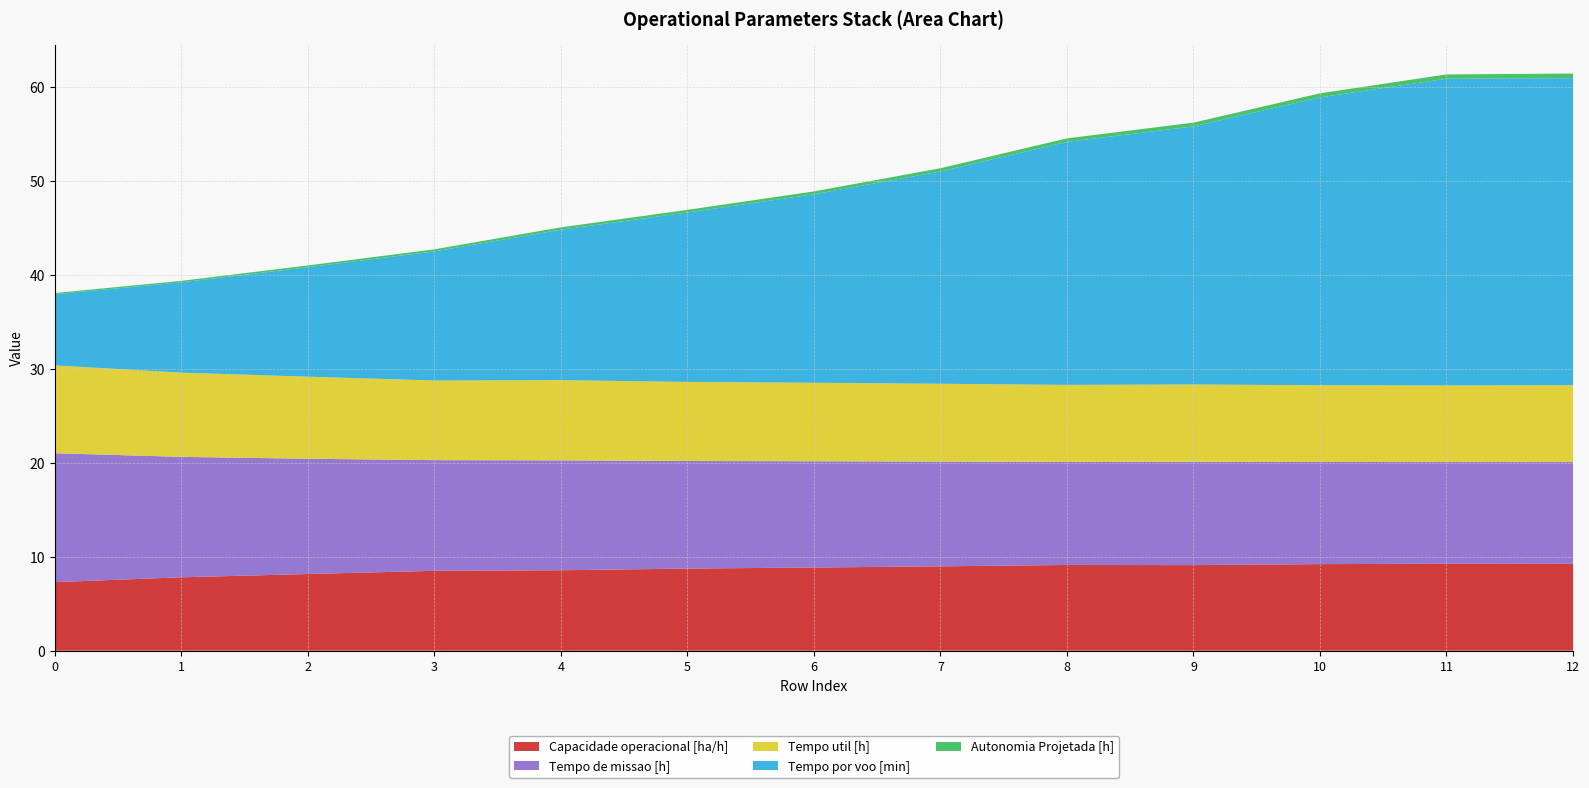

Reading left to right, list all the values displayed in this chart.

Capacidade operacional [ha/h]: 0=7.3	1=7.8	2=8.2	3=8.5	4=8.6	5=8.7	6=8.8	7=9.0	8=9.1	9=9.1	10=9.2	11=9.2	12=9.2
Tempo de missao [h]: 0=13.7	1=12.8	2=12.3	3=11.8	4=11.7	5=11.4	6=11.3	7=11.1	8=11.0	9=11.0	10=10.9	11=10.8	12=10.8
Tempo util [h]: 0=9.3	1=9.0	2=8.7	3=8.5	4=8.5	5=8.4	6=8.3	7=8.3	8=8.2	9=8.2	10=8.2	11=8.2	12=8.2
Tempo por voo [min]: 0=7.6	1=9.6	2=11.6	3=13.7	4=16.0	5=18.0	6=20.0	7=22.6	8=25.9	9=27.4	10=30.6	11=32.6	12=32.7
Autonomia Projetada [h]: 0=0.1	1=0.2	2=0.2	3=0.2	4=0.2	5=0.3	6=0.3	7=0.3	8=0.4	9=0.4	10=0.4	11=0.5	12=0.5